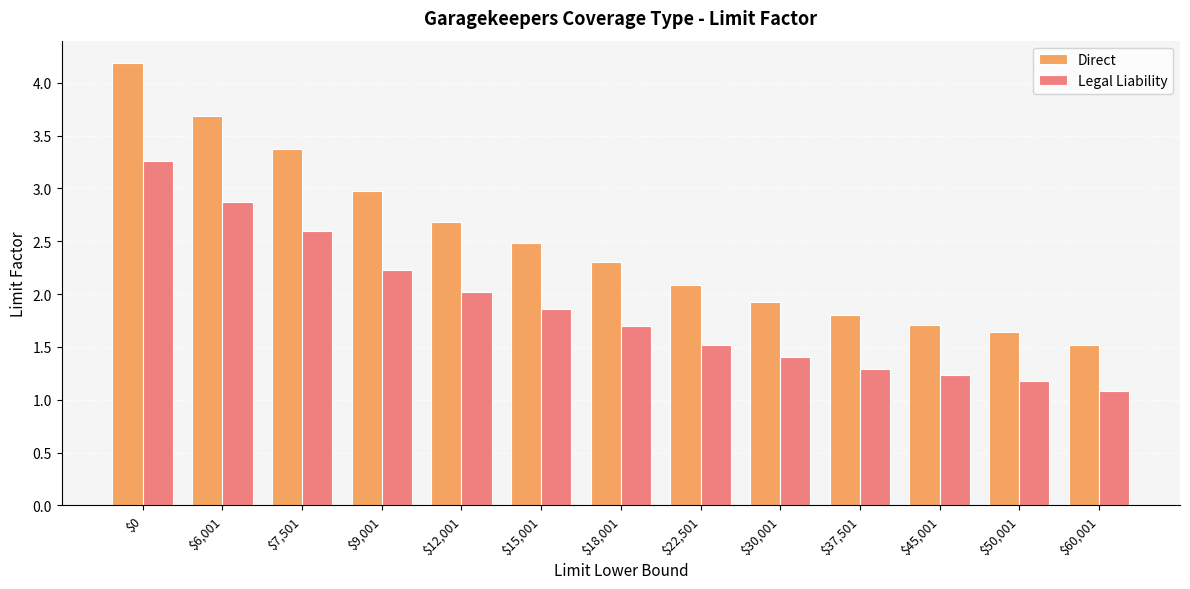

Which series has the largest total across all categories?

Direct